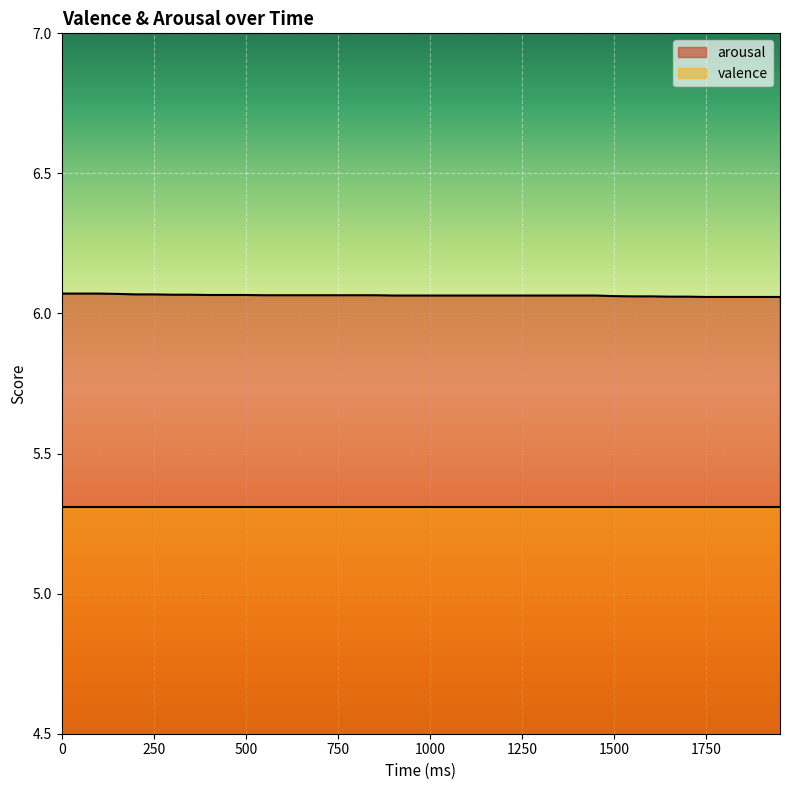

List the series in order of their overall mean, highest first.

arousal, valence